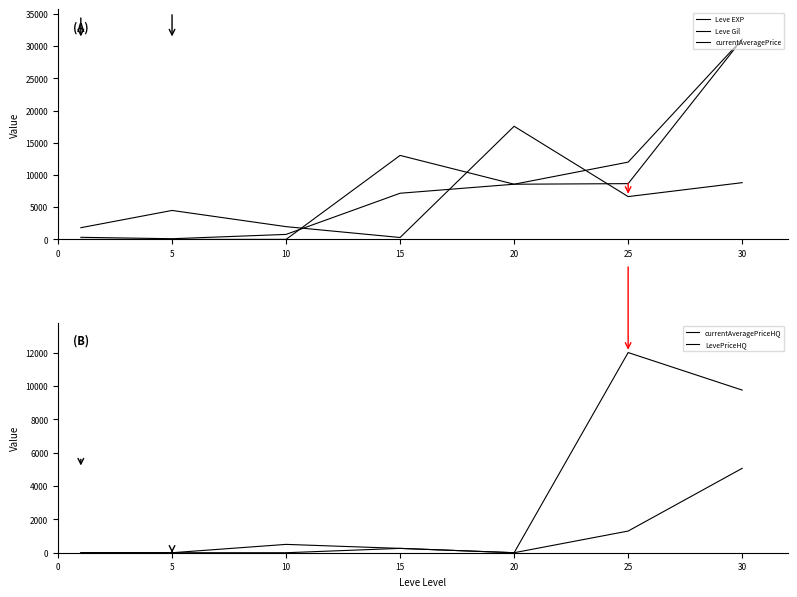

What is the lowest value of the Leve Gil series?

110